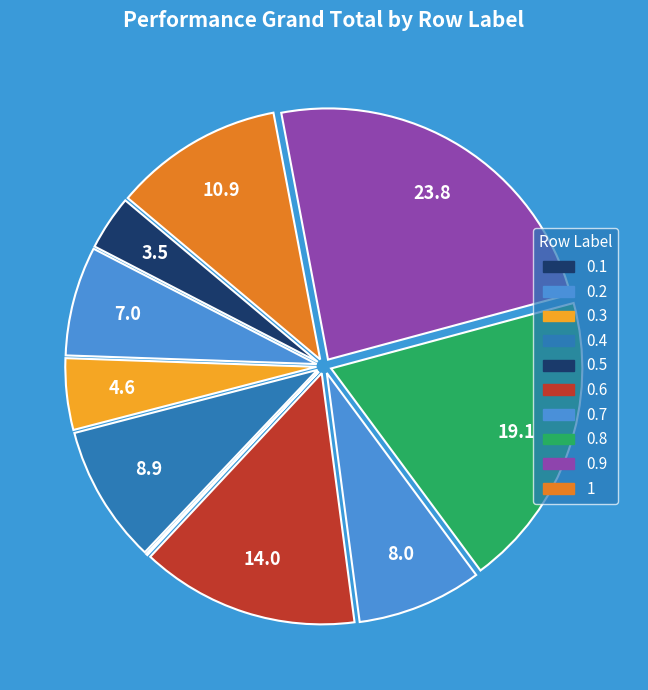

Is it true that 0.5 is 9% of the pie?

False